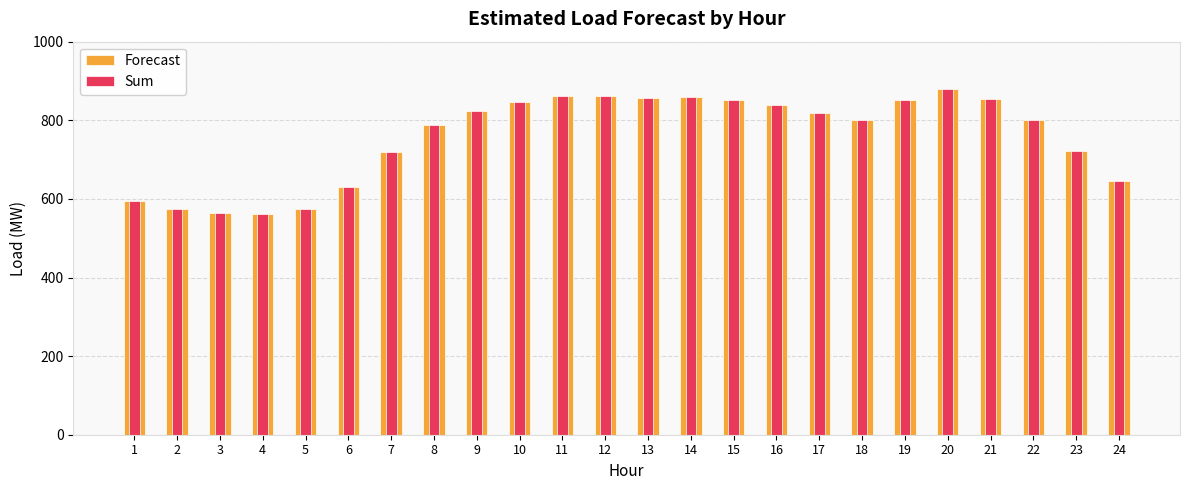

How many categories are shown in the chart?

24